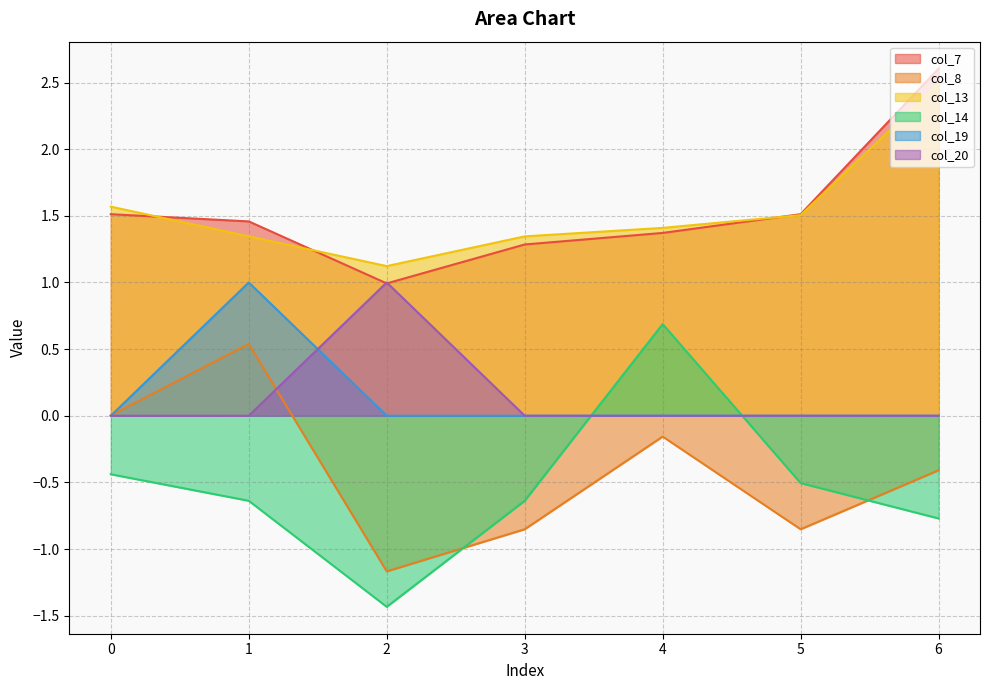

What is the difference between the highest and lowest values at 2?

2.6